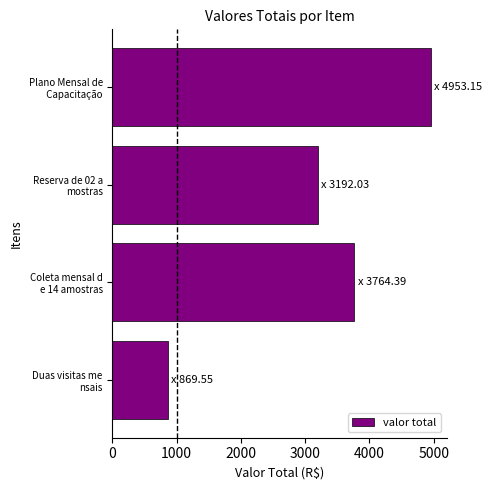

What is the difference between the maximum and minimum values?

4083.6